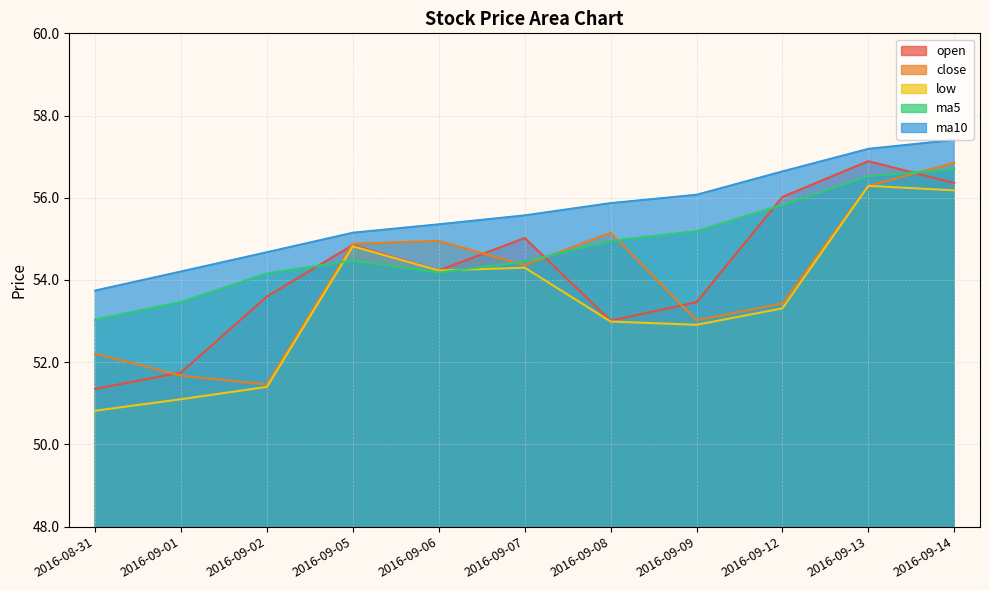

Count the number of data series in this chart.

5